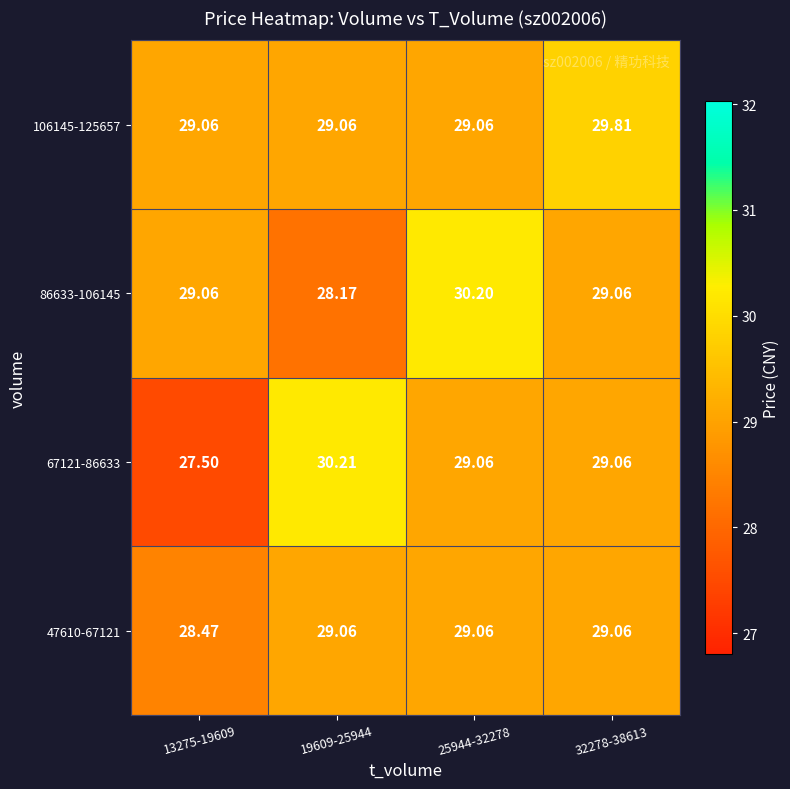

Is the value of 106145-125657 at 32278-38613 greater than the value of 47610-67121 at 32278-38613?

Yes